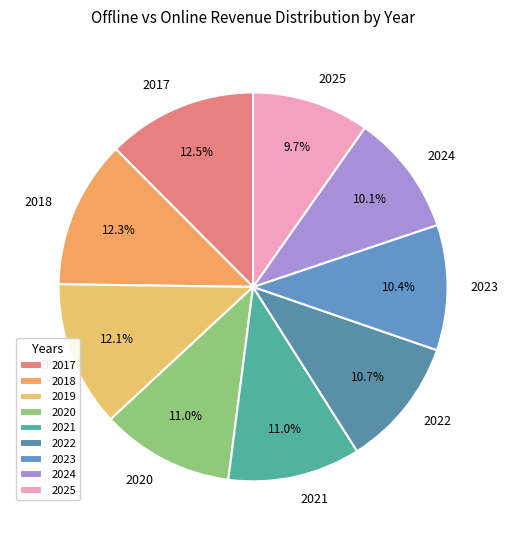

Does 2024 represent more than half of the total?

No